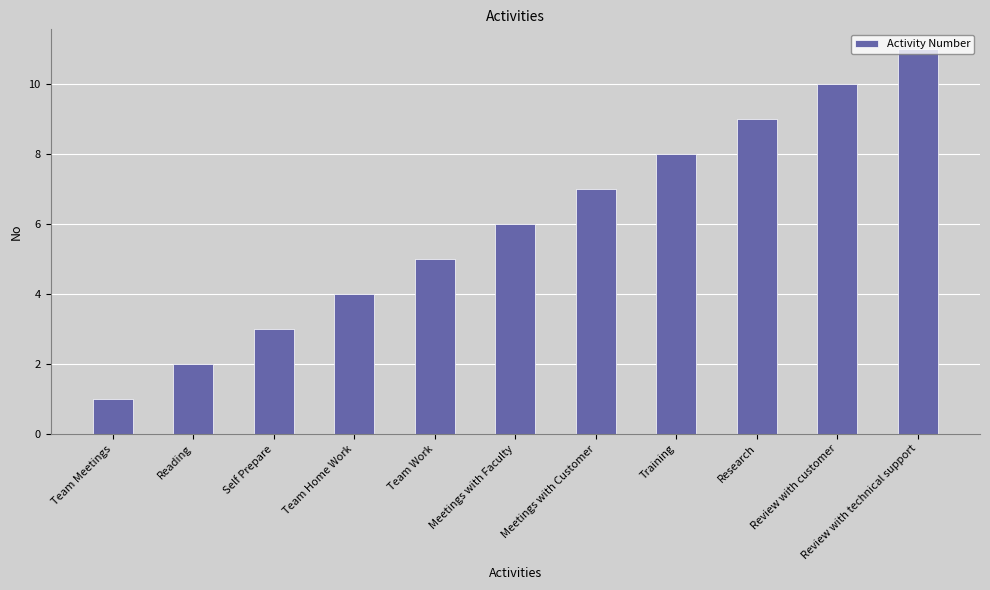

What is the sum of all values?

66